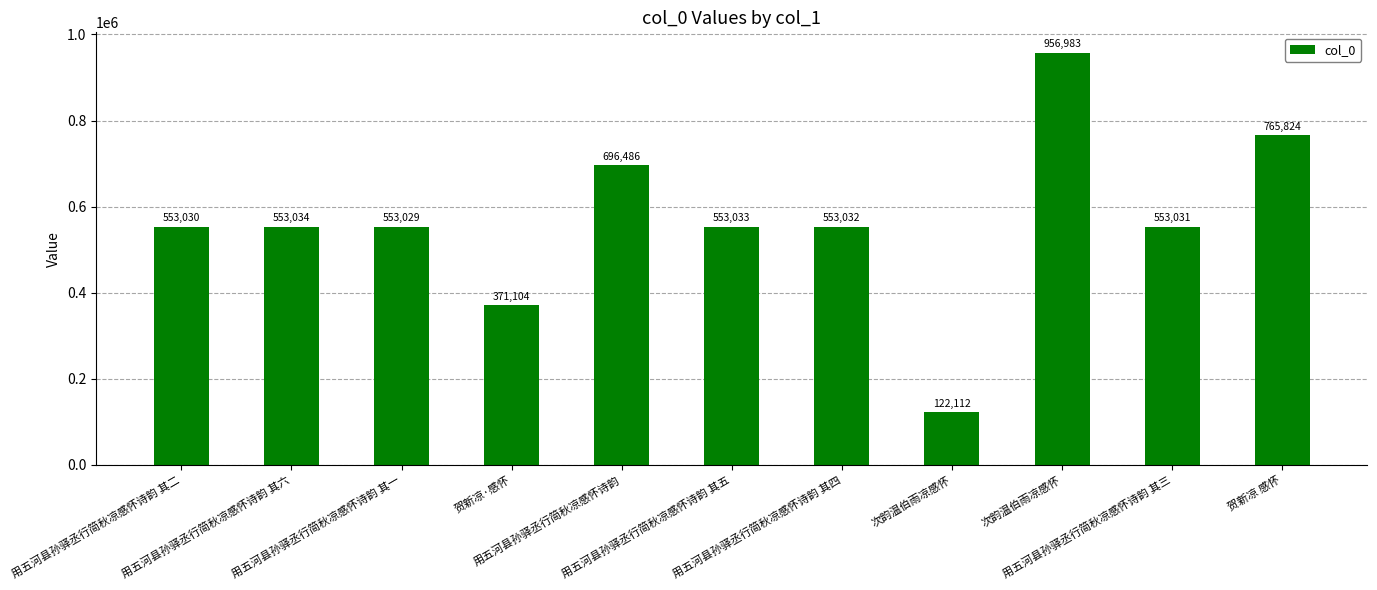

Does the chart contain any negative values?

No